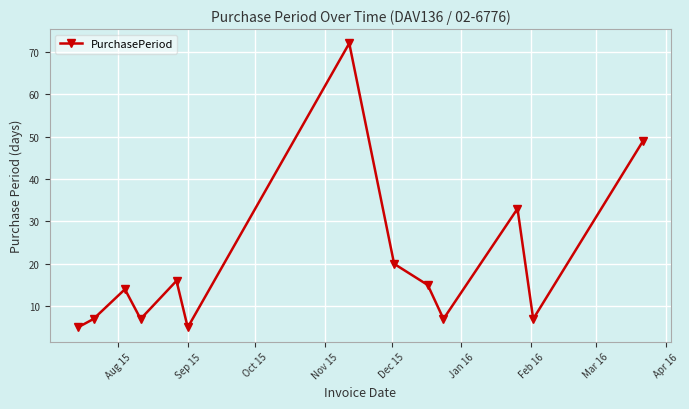

How many values are below 14?

6